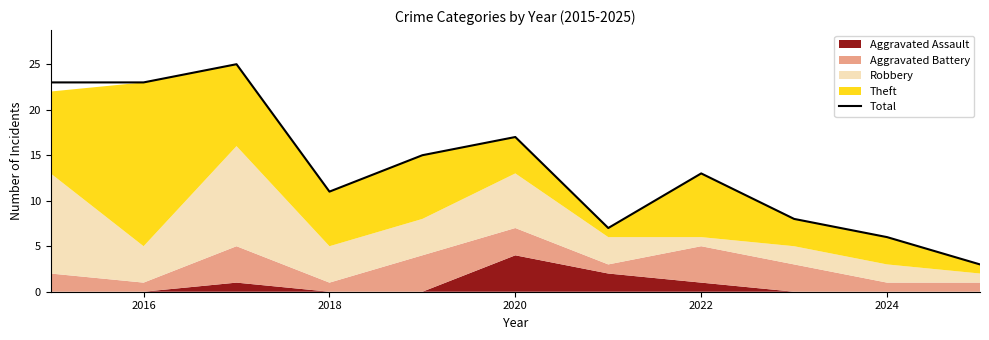

Is it true that Total equals 6 at 2024?

True